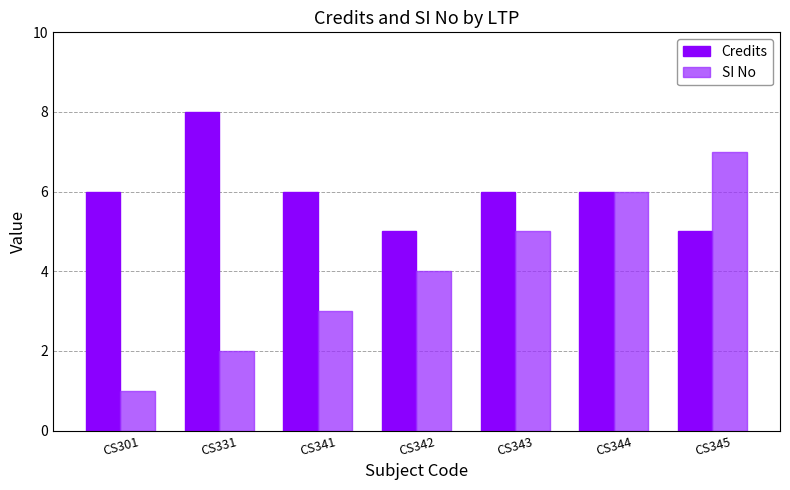

Reading left to right, list all the values displayed in this chart.

Credits: CS301=6	CS331=8	CS341=6	CS342=5	CS343=6	CS344=6	CS345=5
SI No: CS301=1	CS331=2	CS341=3	CS342=4	CS343=5	CS344=6	CS345=7